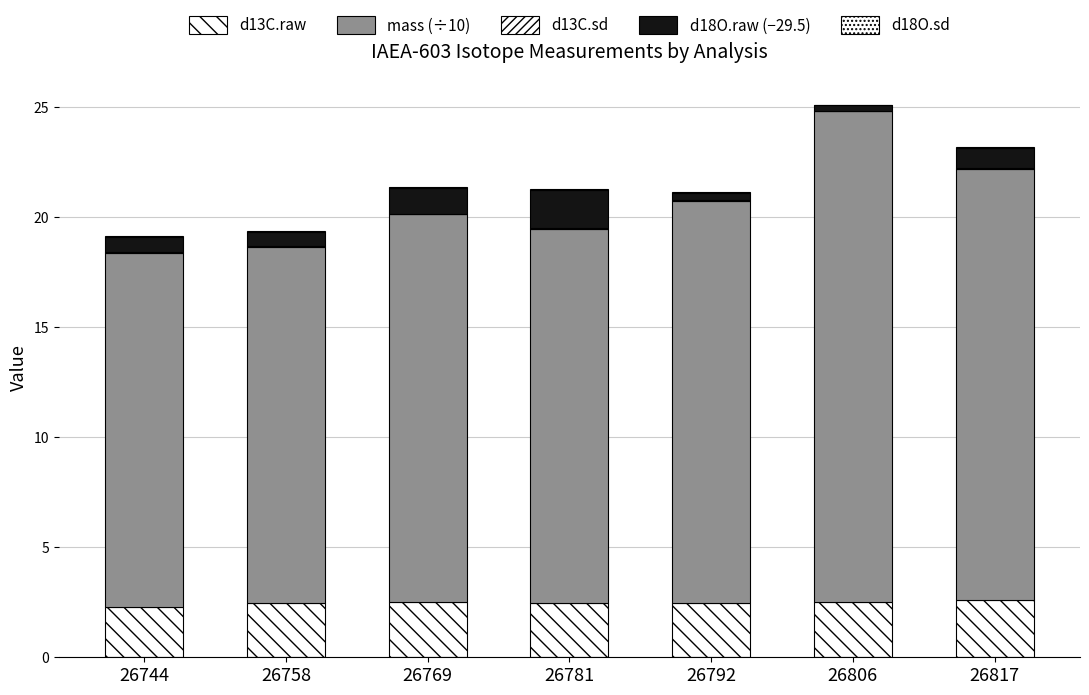

Are the bars grouped side by side (vs. stacked)?

No